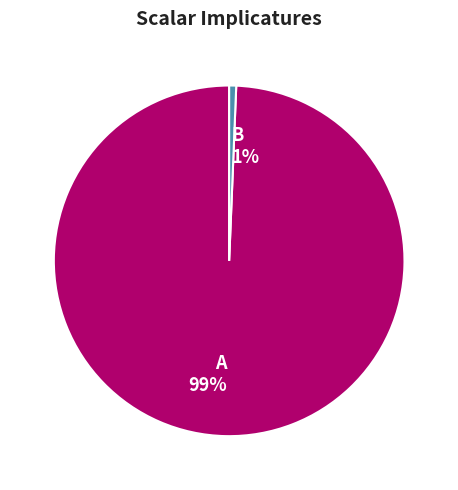

To the nearest percent, what percentage of the pie is B?

1%